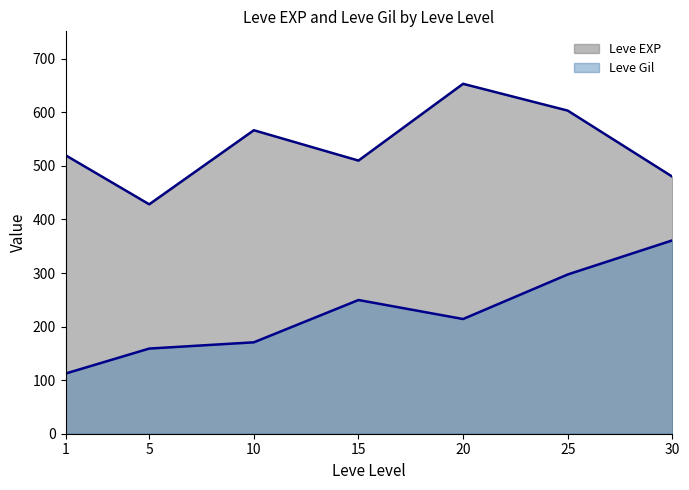

Which category has the highest value across all series?

20